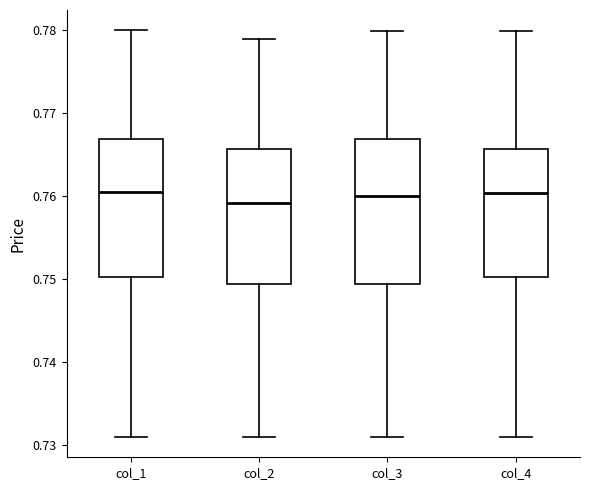

Reading left to right, read every box against the y-axis: the position of its median line, the range the box covers, and the ends of its whiskers. The values are not printed on the chart, so give them approximately, as read against the axis.

col_1: median 0.761, box 0.750 to 0.767, whiskers 0.731 to 0.780
col_2: median 0.759, box 0.749 to 0.766, whiskers 0.731 to 0.779
col_3: median 0.760, box 0.749 to 0.767, whiskers 0.731 to 0.780
col_4: median 0.760, box 0.750 to 0.766, whiskers 0.731 to 0.780